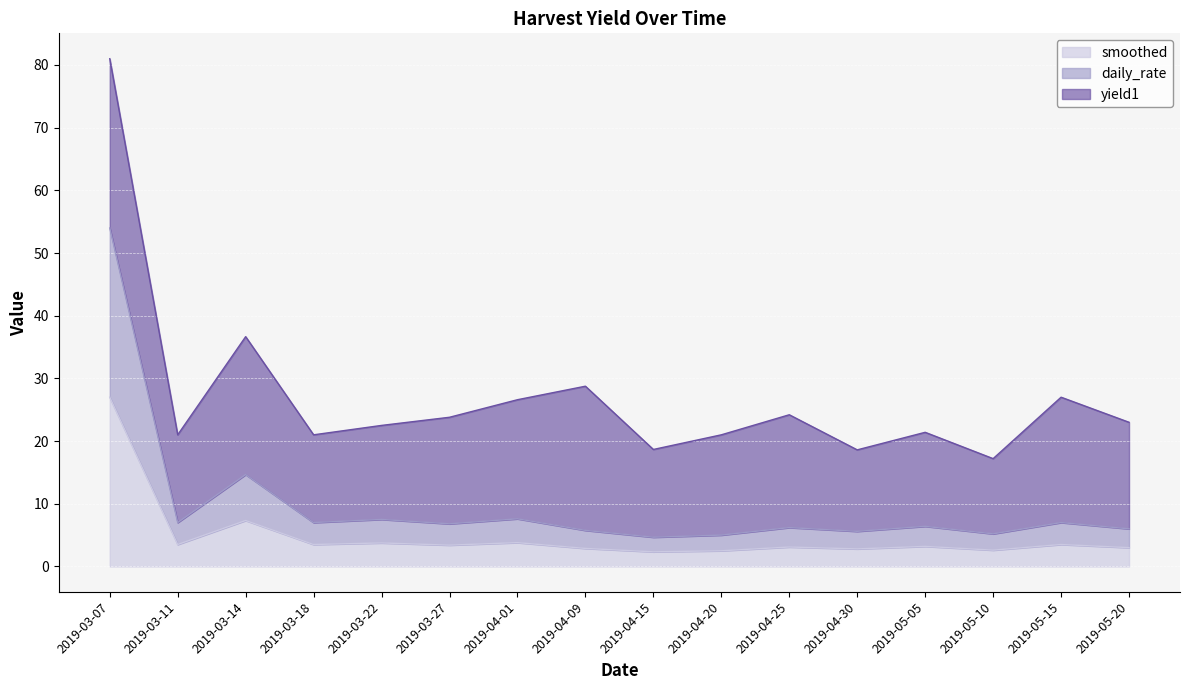

How many lines are shown in the chart?

3